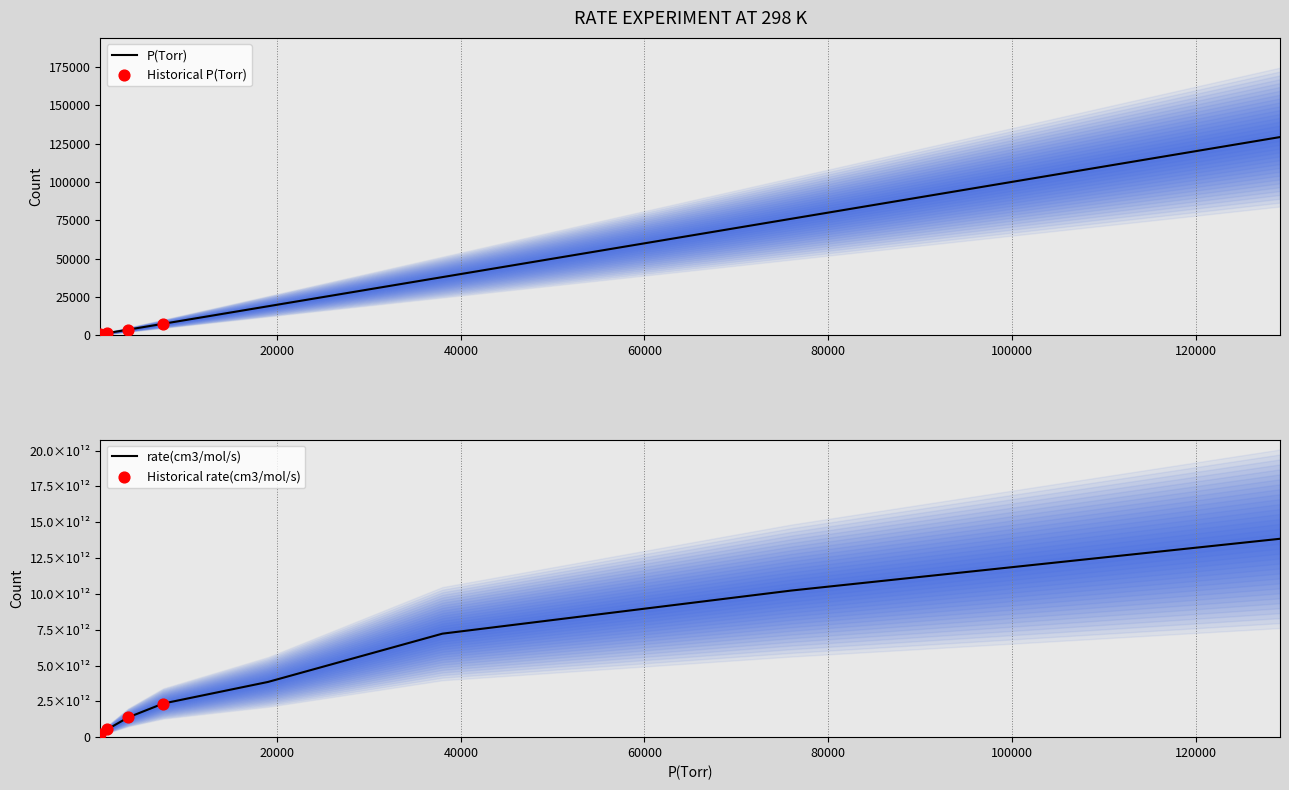

What are all the series names shown in the legend?

P(Torr), rate(cm3/mol/s)